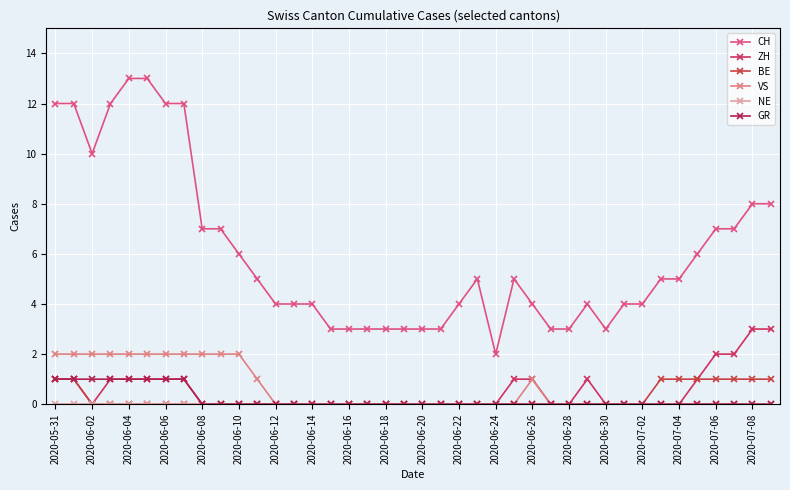

What is the average value of the ZH series?

1